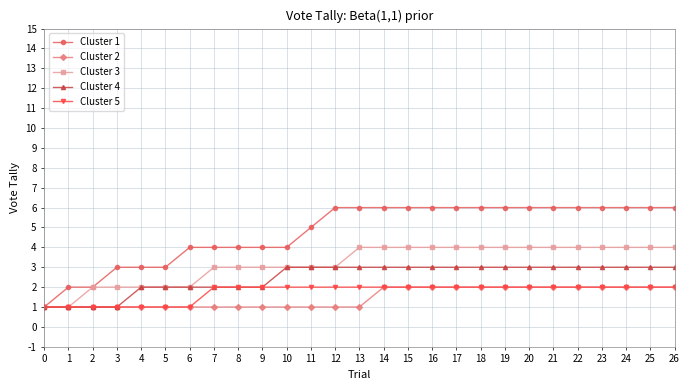

Which series has the largest total across all categories?

Cluster 1